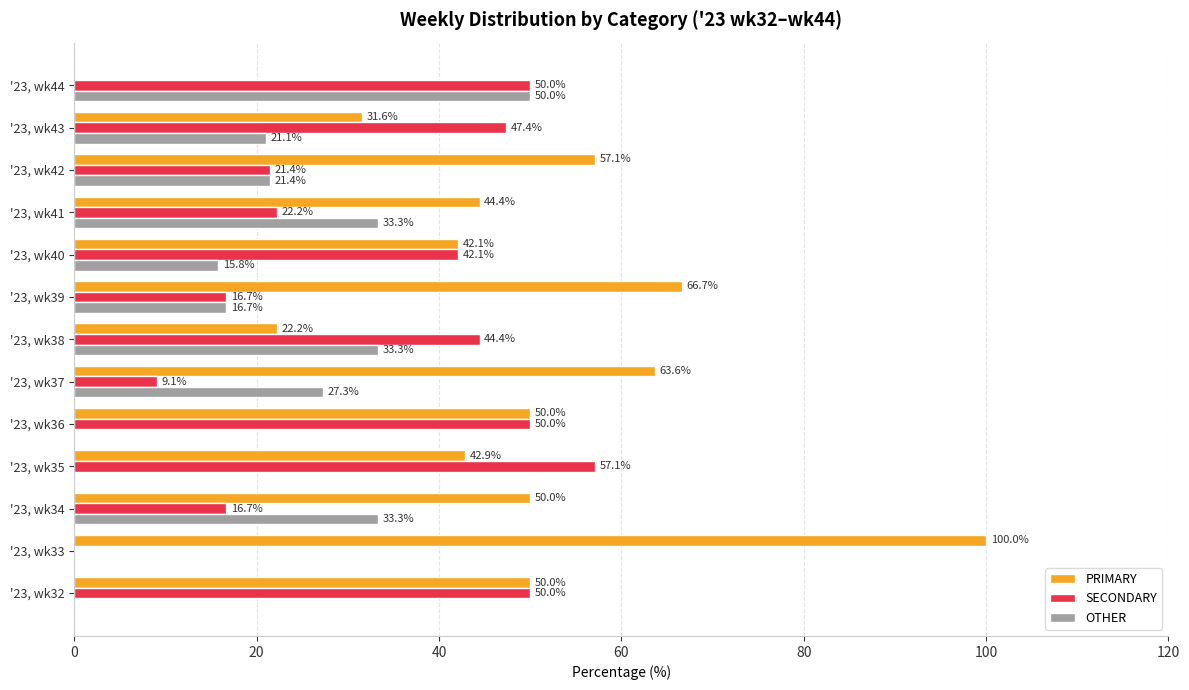

Between '23, wk39 and '23, wk44, which series saw the biggest shift?

PRIMARY